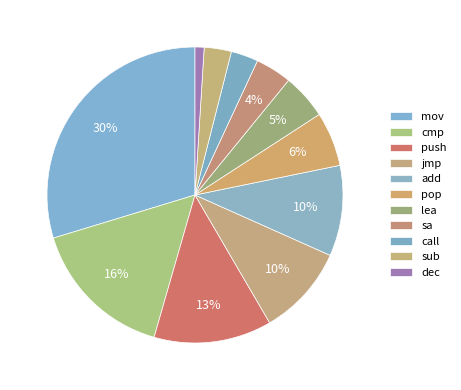

Count the number of slices in the pie.

11